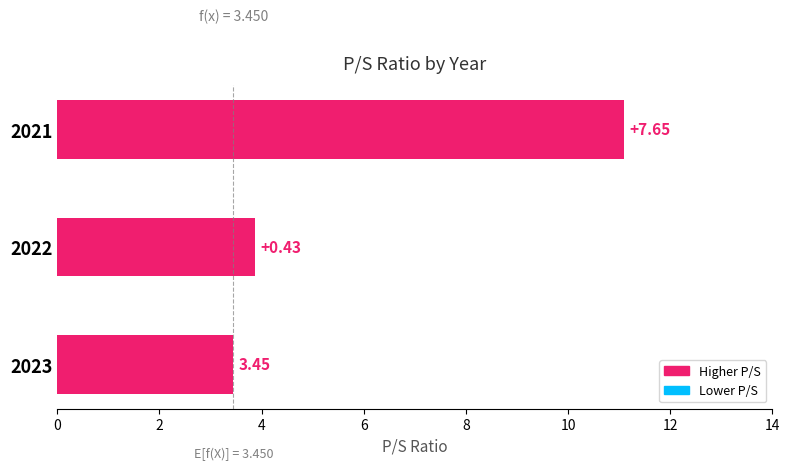

Does the chart contain any negative values?

No